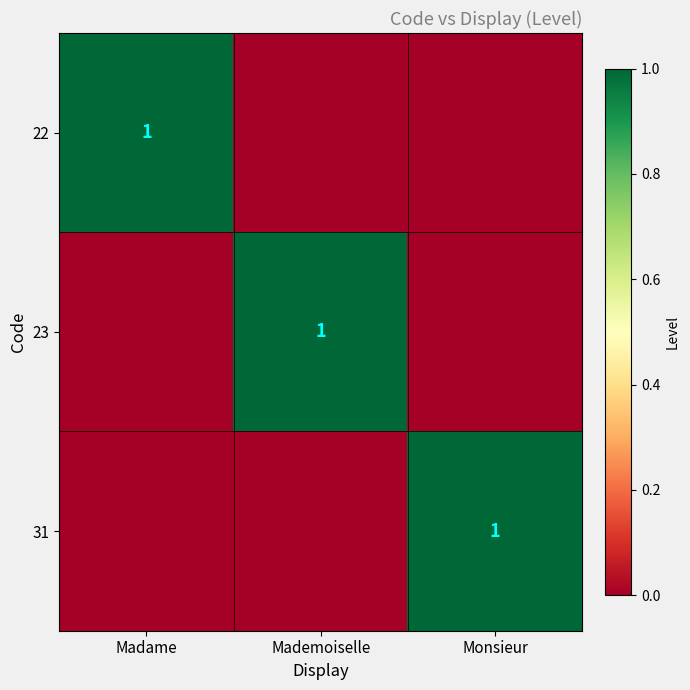

The 23 series shows 2 at Mademoiselle. True or false?

False